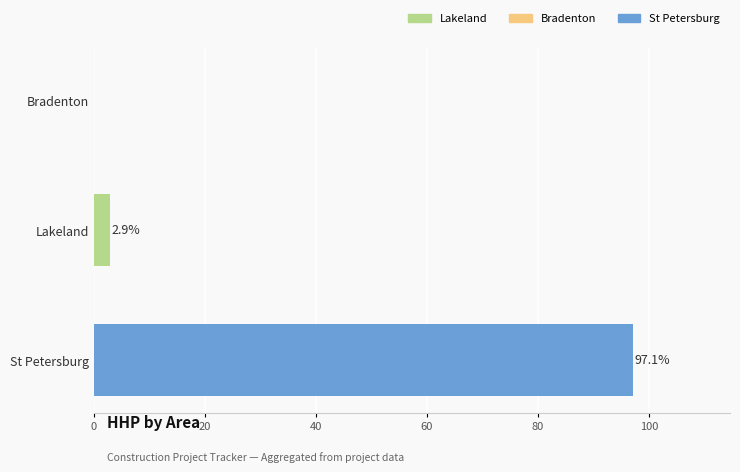

Count the number of data series in this chart.

1